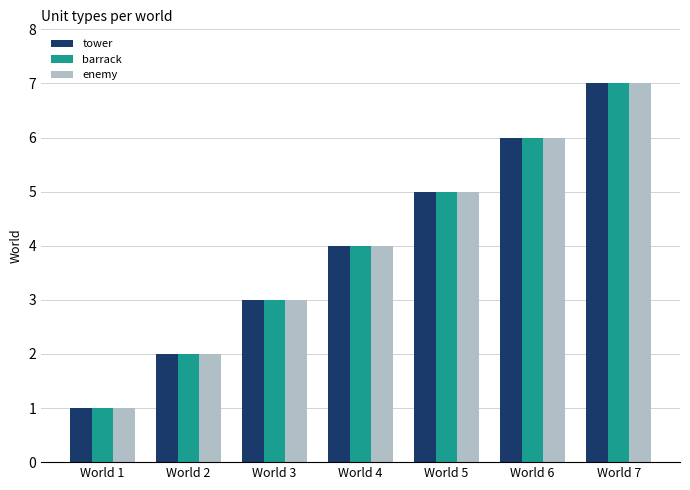

How many tower values are between 2 and 6?

5